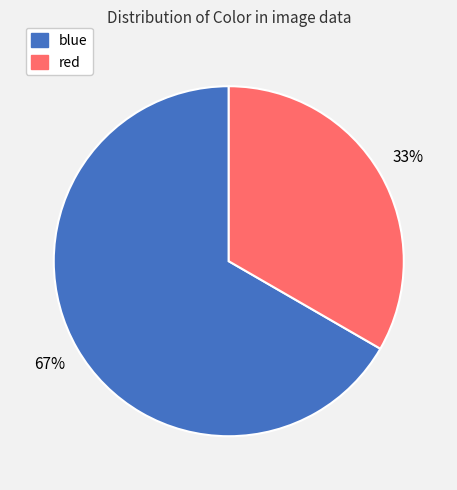

Between blue and red, which is larger?

blue